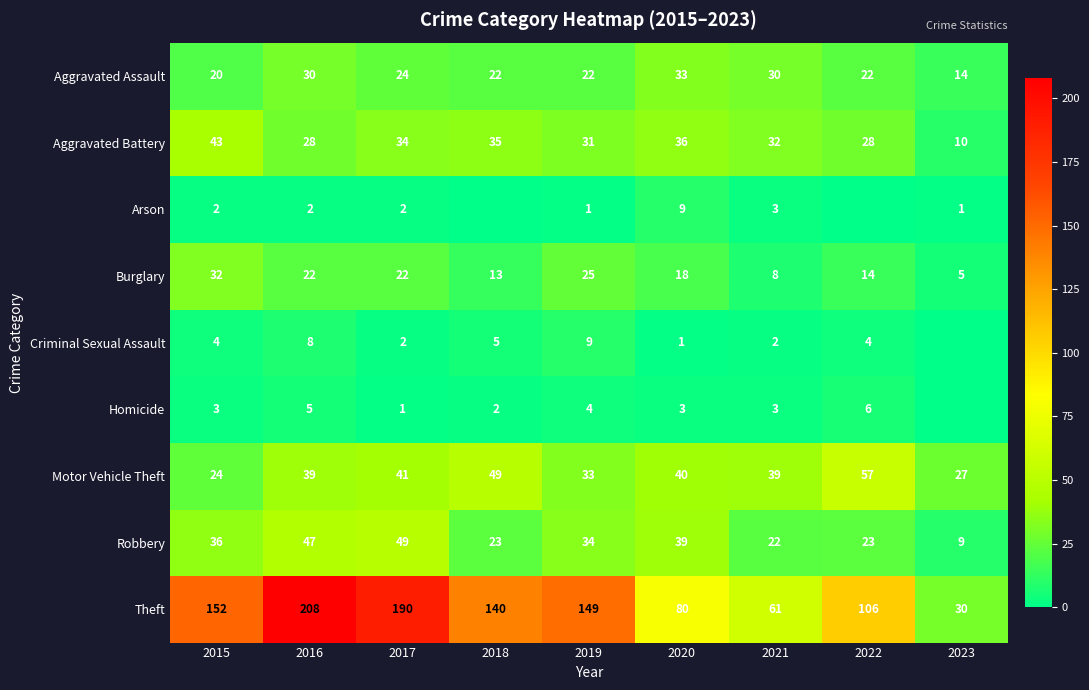

Rank the series at 2019 from lowest to highest value.

Arson, Homicide, Criminal Sexual Assault, Aggravated Assault, Burglary, Aggravated Battery, Motor Vehicle Theft, Robbery, Theft